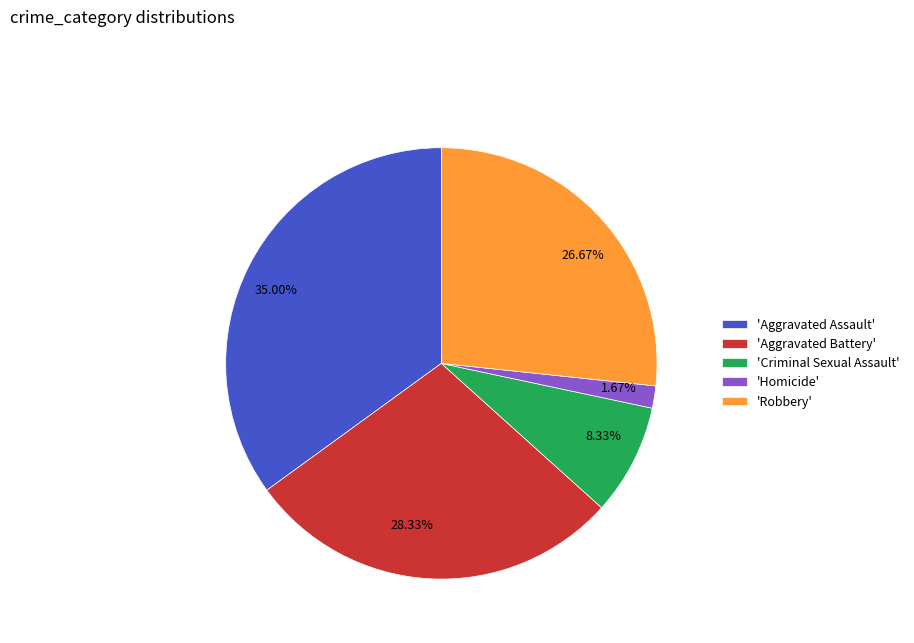

Does any single category account for the majority?

No